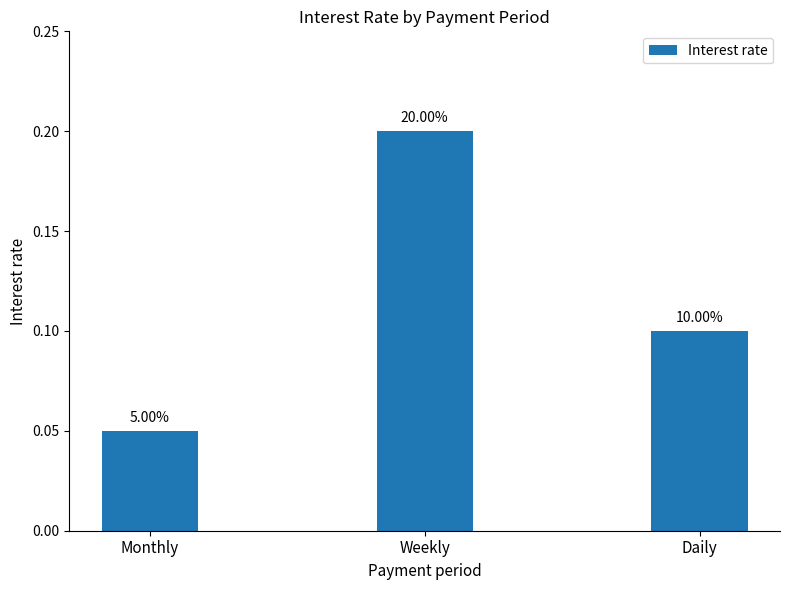

Are the bars horizontal?

No